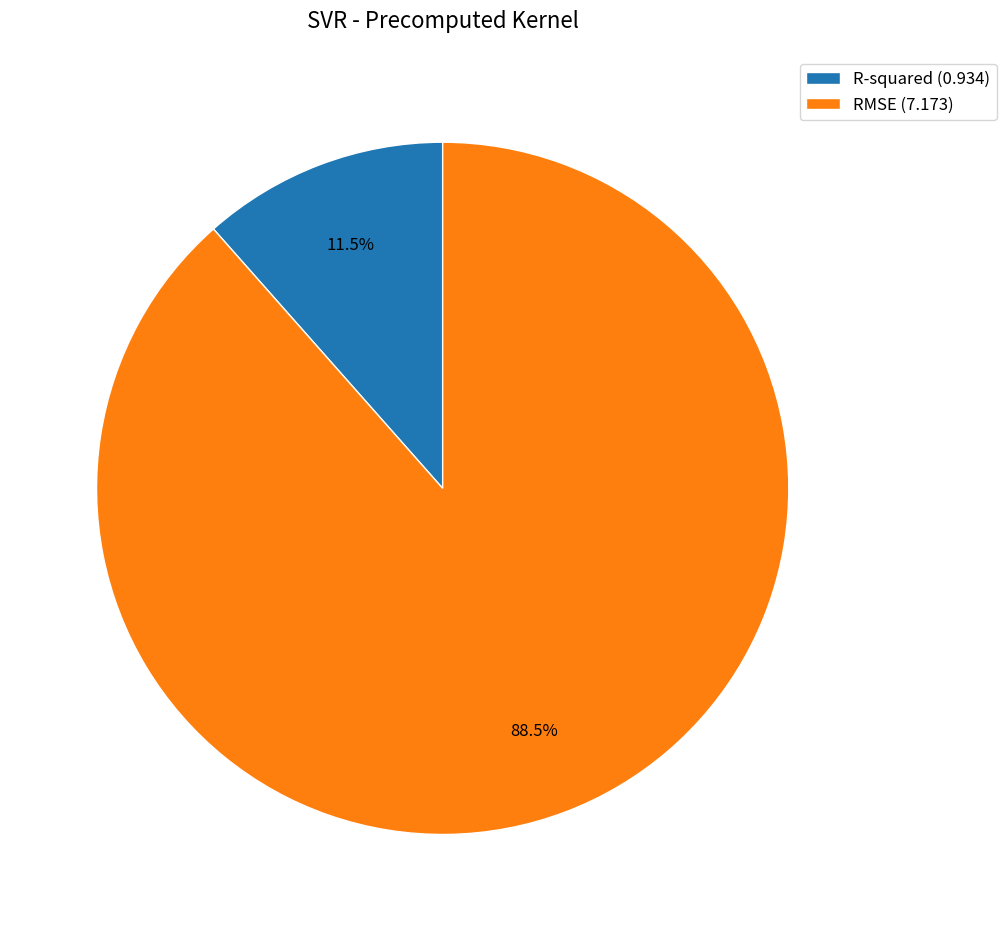

Rank the categories by value from highest to lowest.

RMSE, R-squared